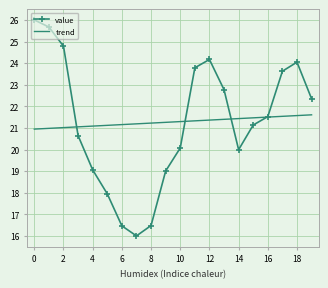

Which series has the largest range (max minus min)?

value